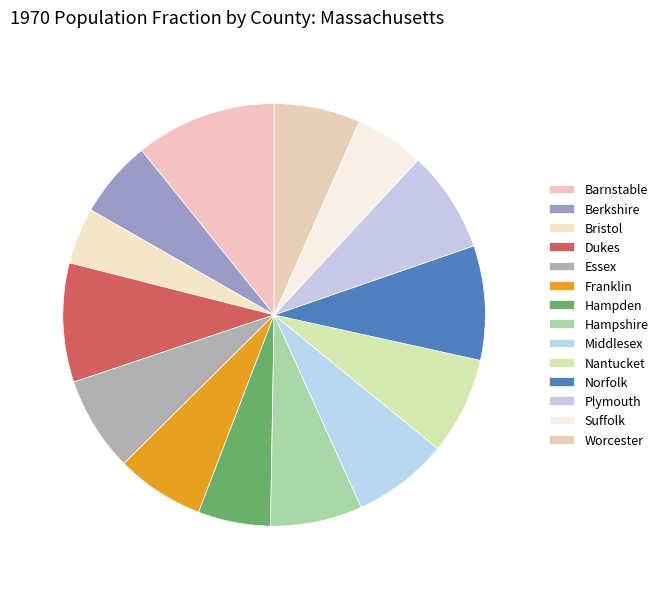

To the nearest percent, what portion does Bristol represent?

4%